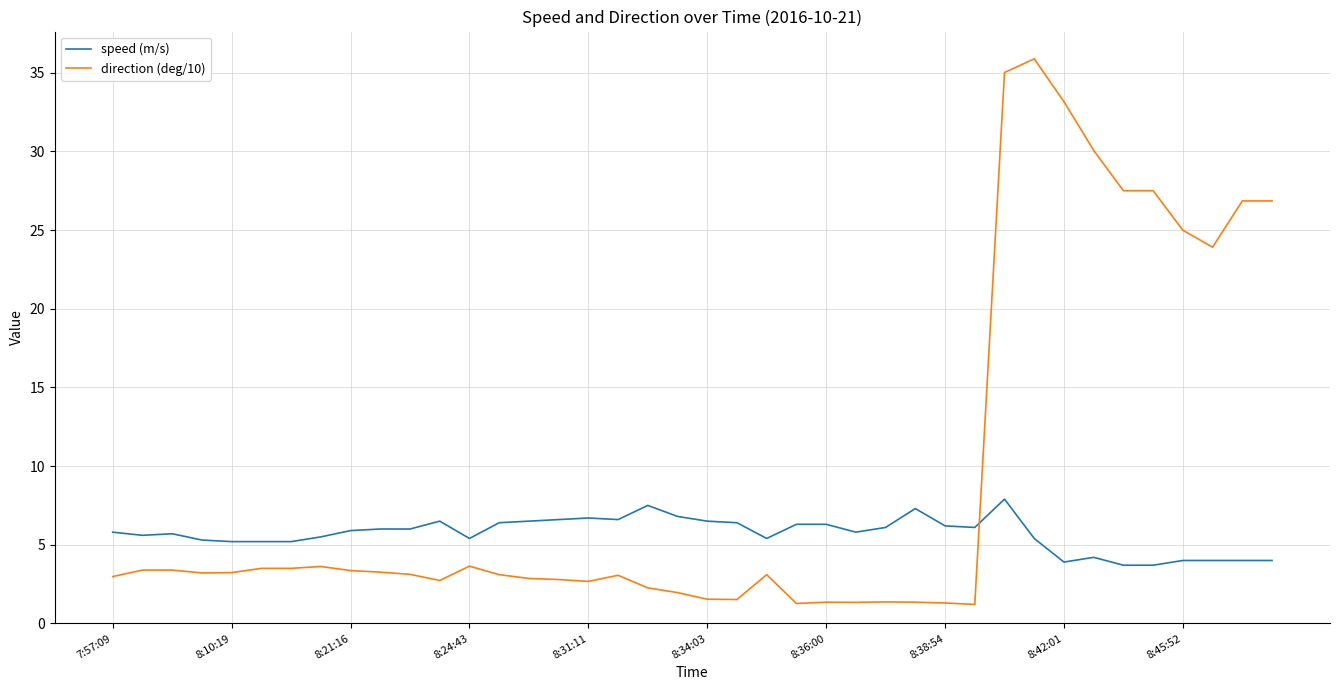

What is the minimum value shown in the chart?

1.2